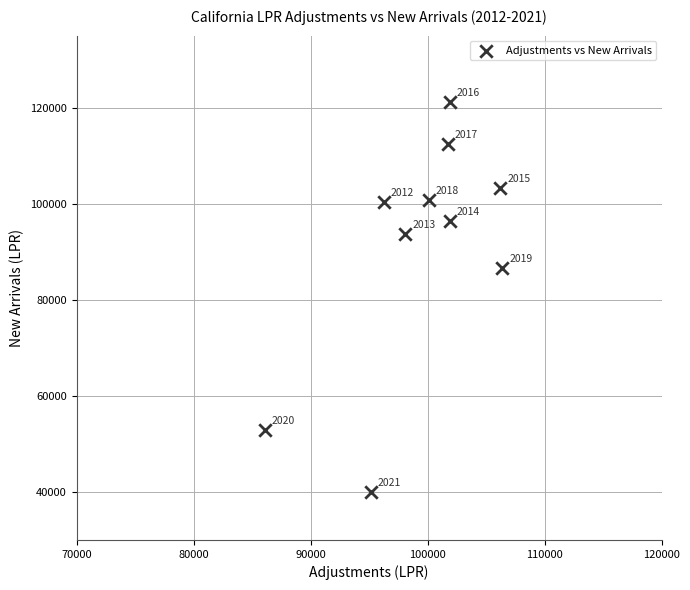

What is the average Y value?

90811